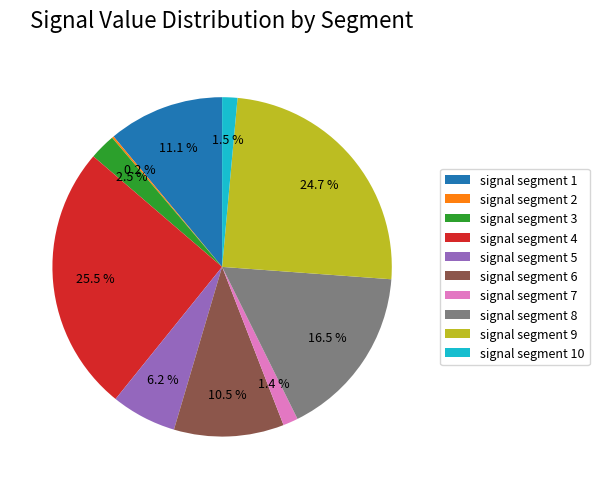

What is the largest slice in the pie chart?

signal segment 4